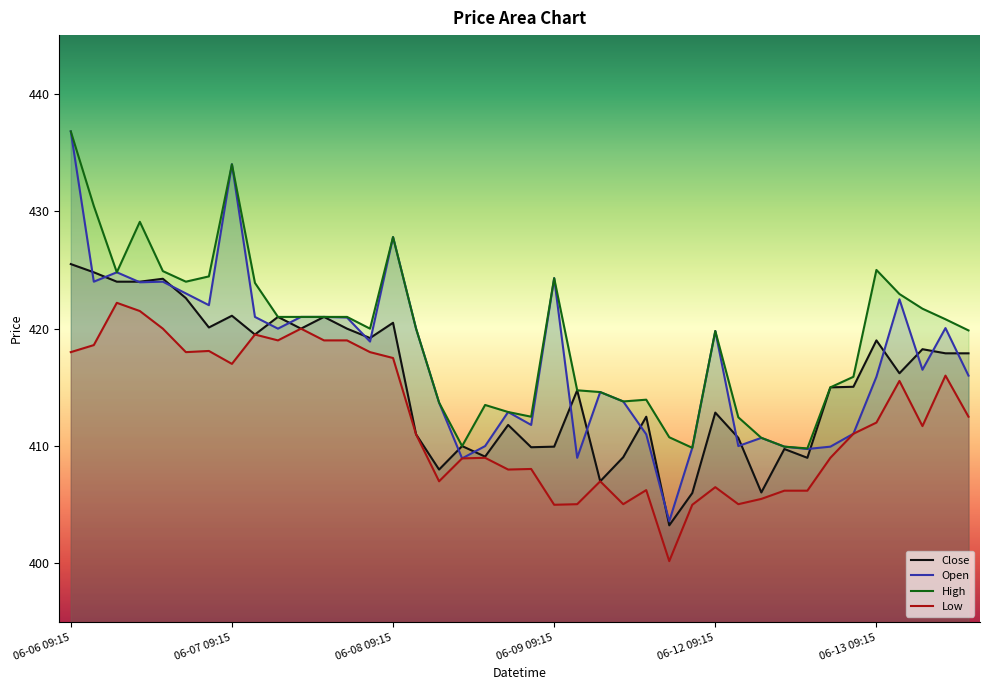

What is the difference between the High values at 12 and 33?

6.0